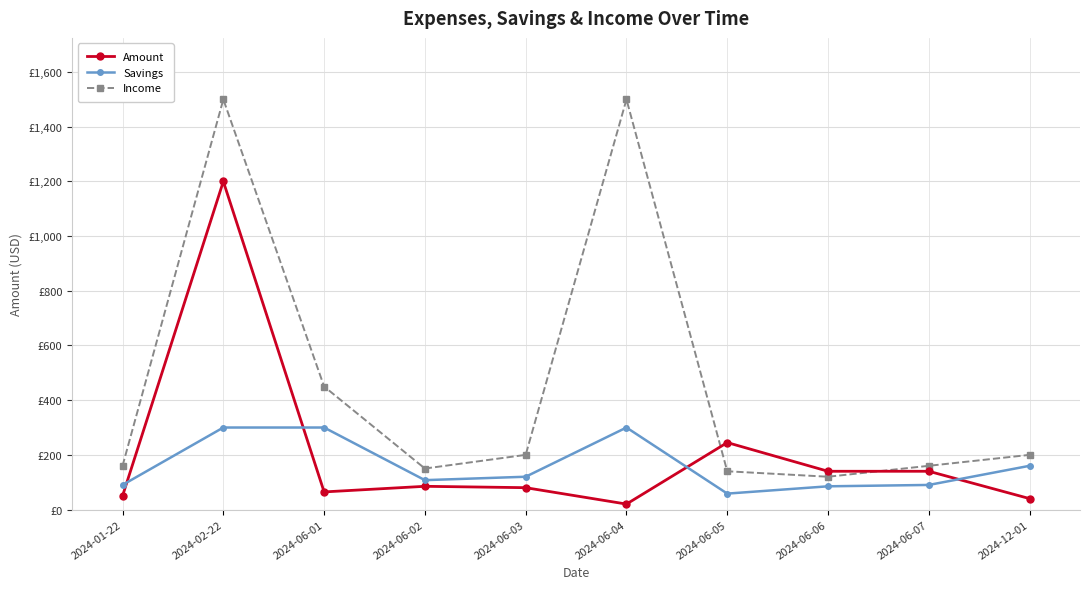

True or false: Amount has more than 0 points higher than both neighbors.

True